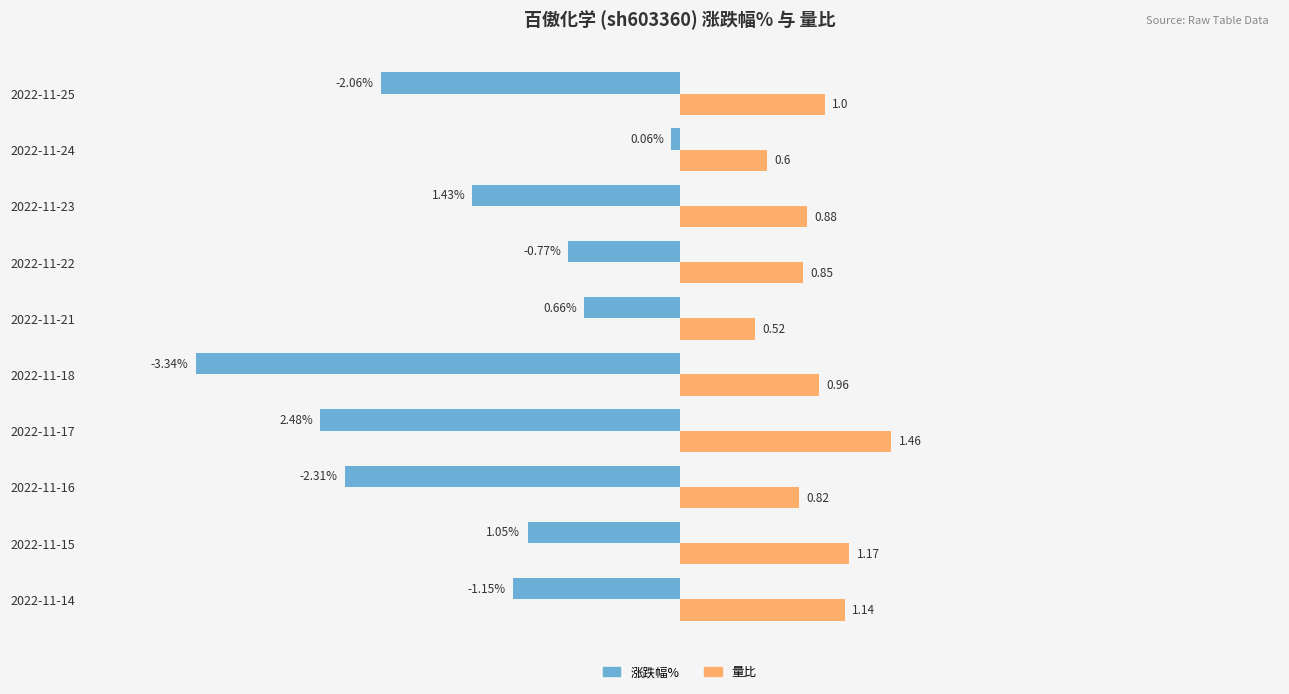

List the series in order of their overall mean, lowest first.

涨跌幅%, 量比